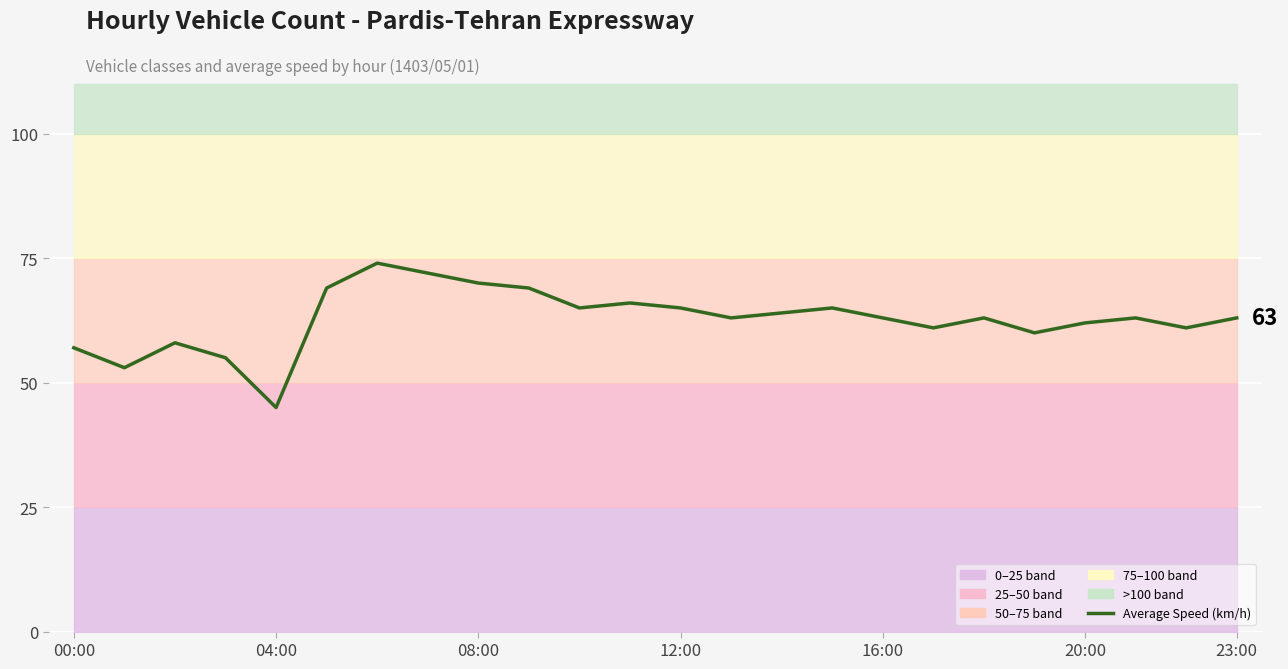

What is the difference between the maximum and minimum values?

29